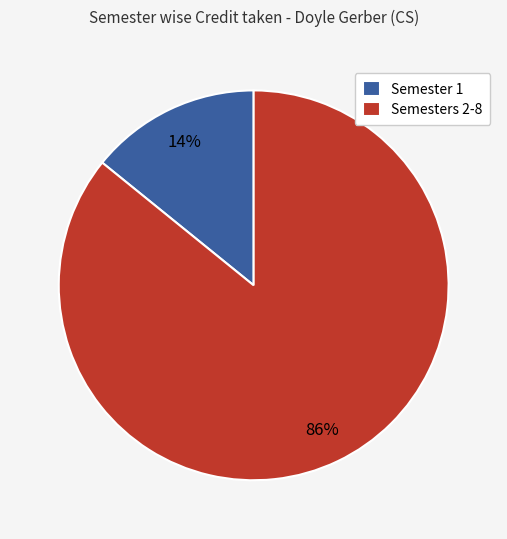

Is Semester 1 the majority of the pie?

No